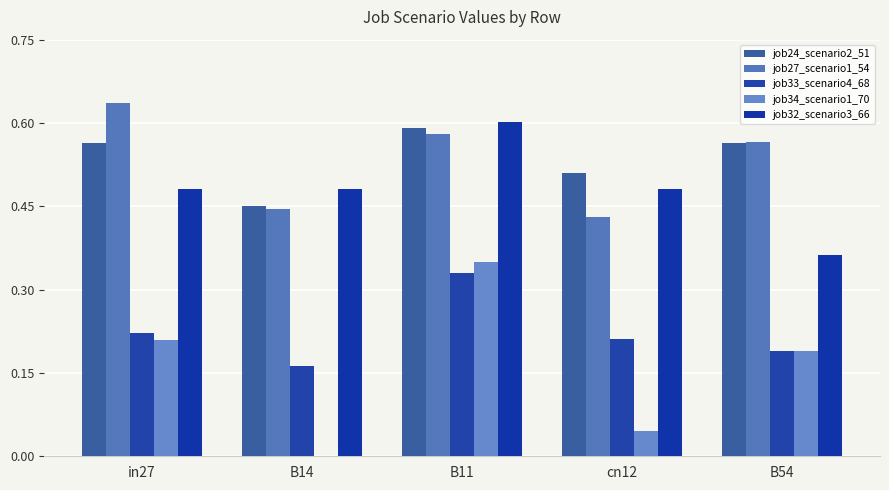

At which category is the sum across all series the highest?

B11